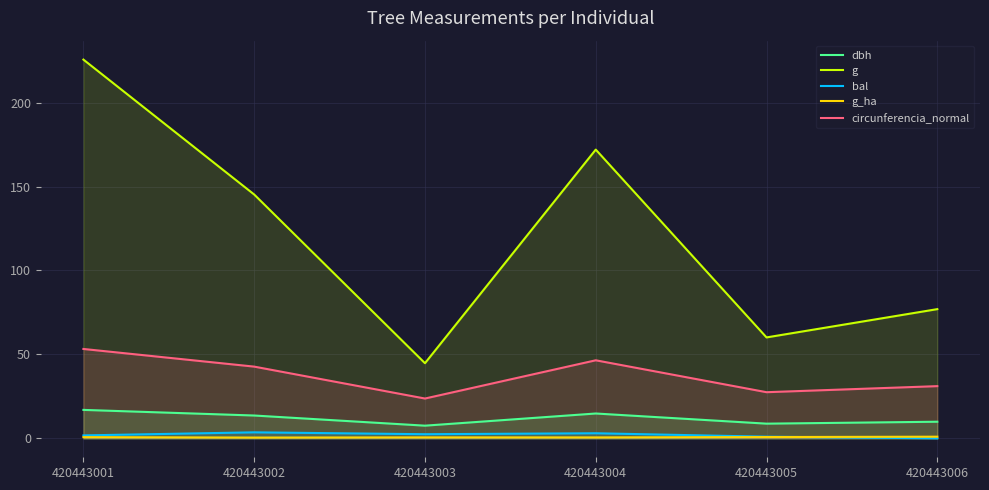

Where is the first local minimum for g?

420443003